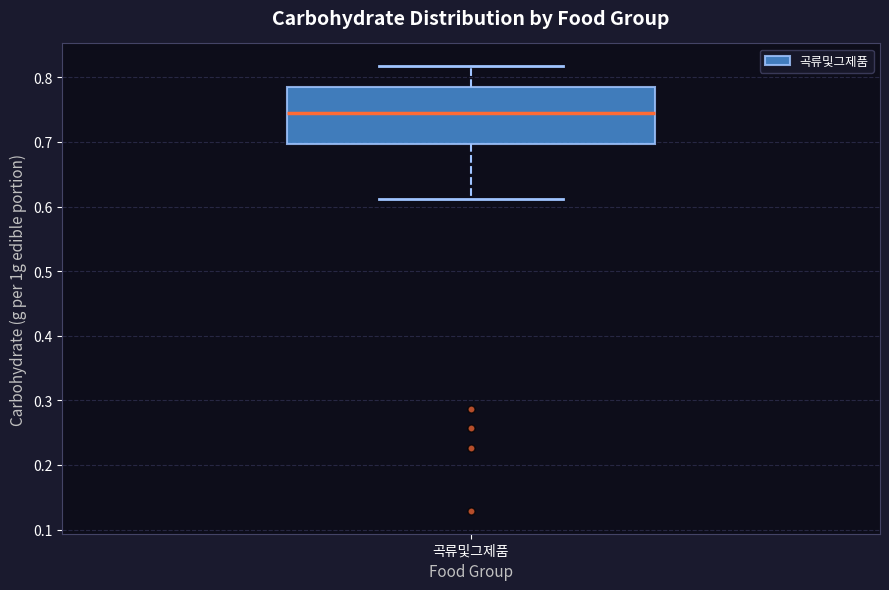

Read this box plot against the y-axis: the position of the median line, the range covered by the box, and the ends of both whiskers. The values are not printed on the chart, so give them approximately, as read against the axis.

median 0.74, box 0.70 to 0.79, whiskers 0.61 to 0.82